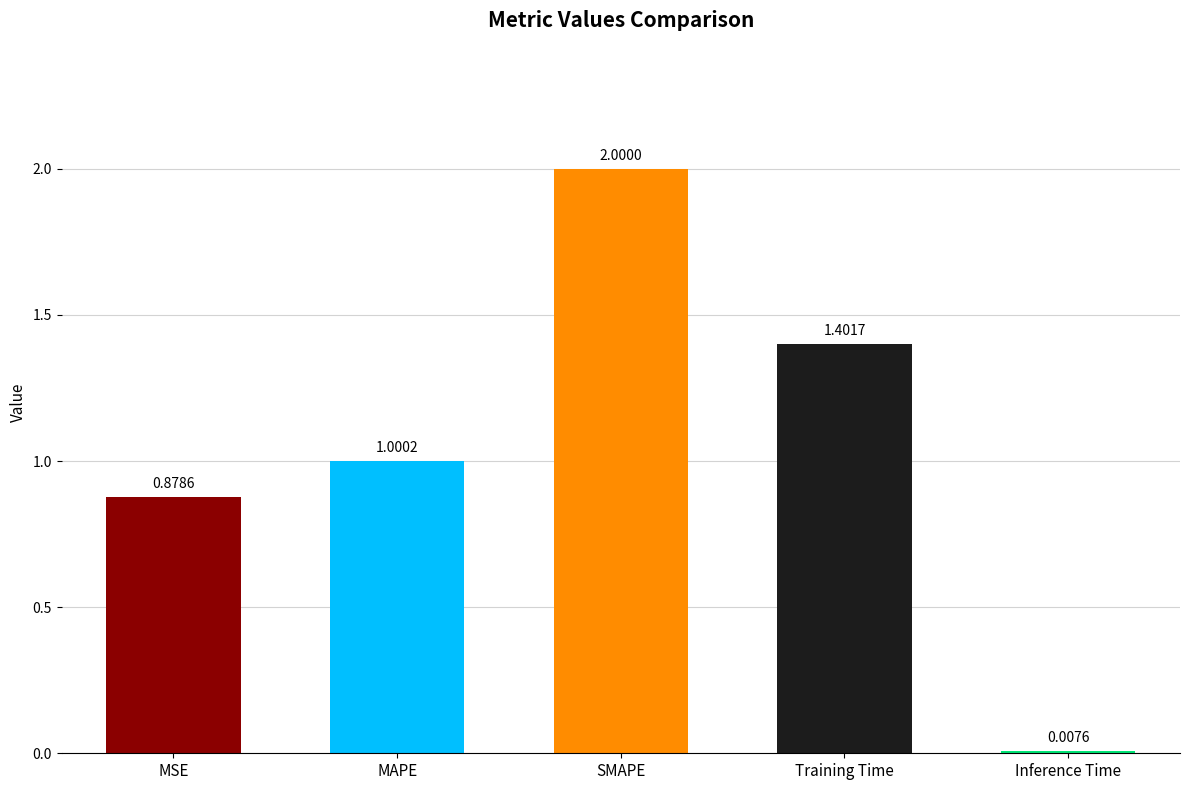

List the labels in order of value, smallest first.

Inference Time, MSE, MAPE, Training Time, SMAPE